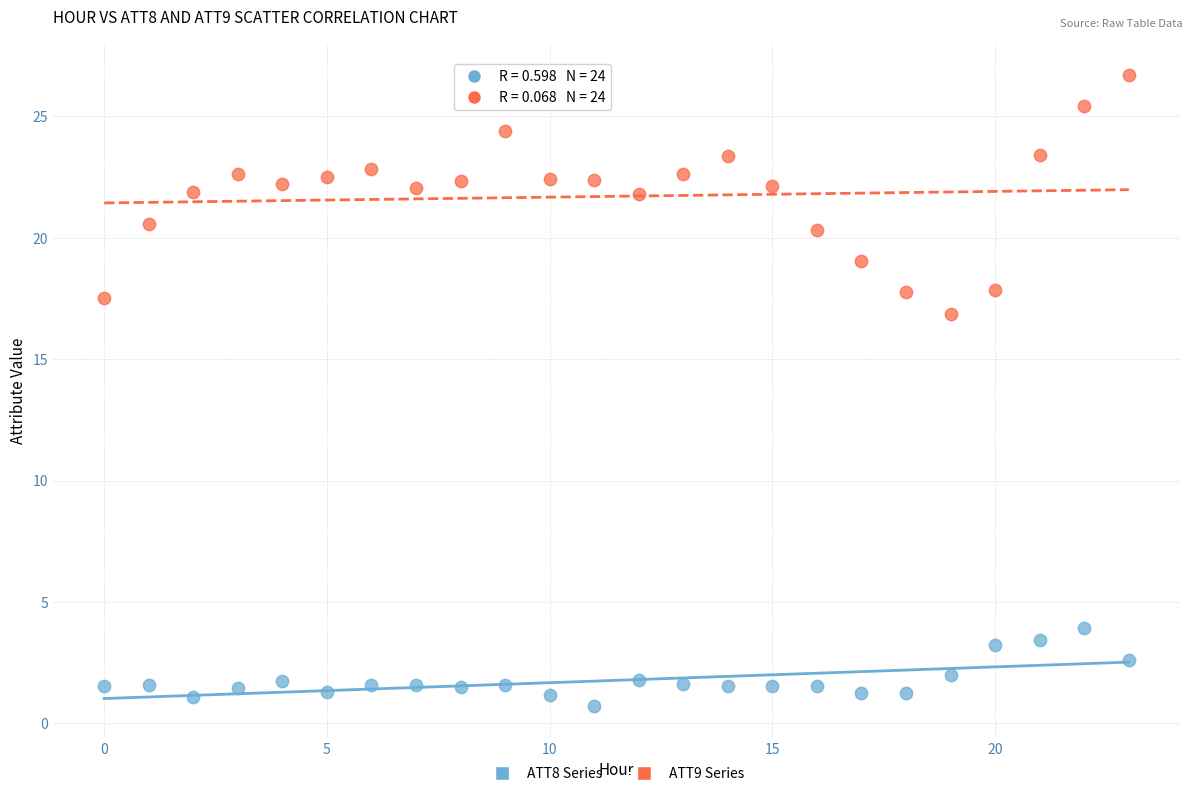

Which series has the widest spread of Y values?

ATT9 Series